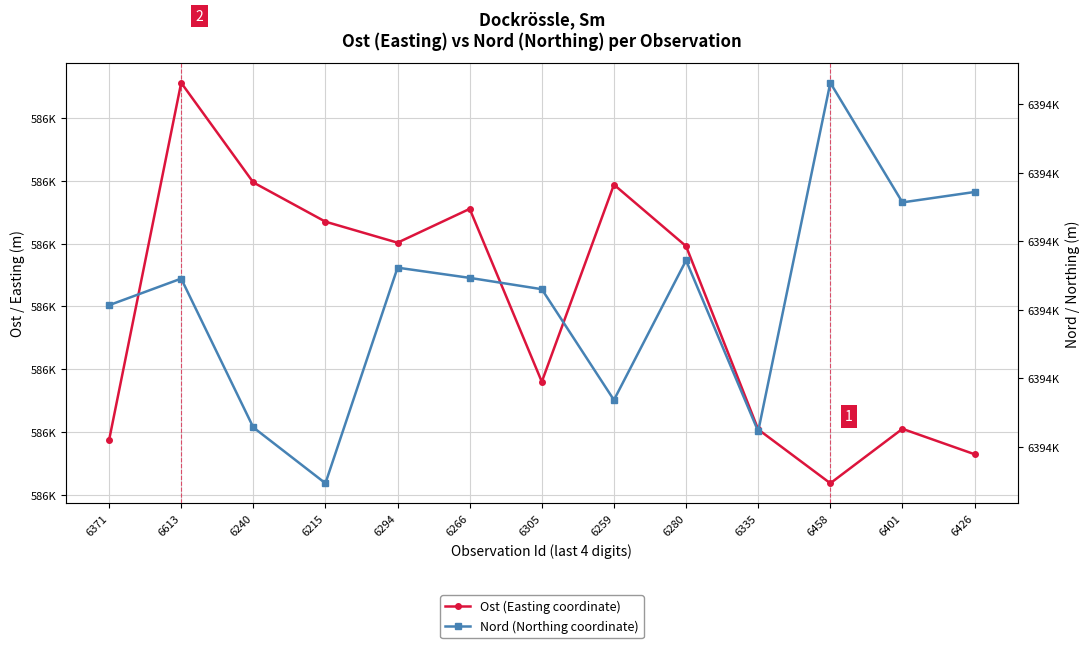

At which category does Ost (Easting coordinate) reach its first local peak?

6613